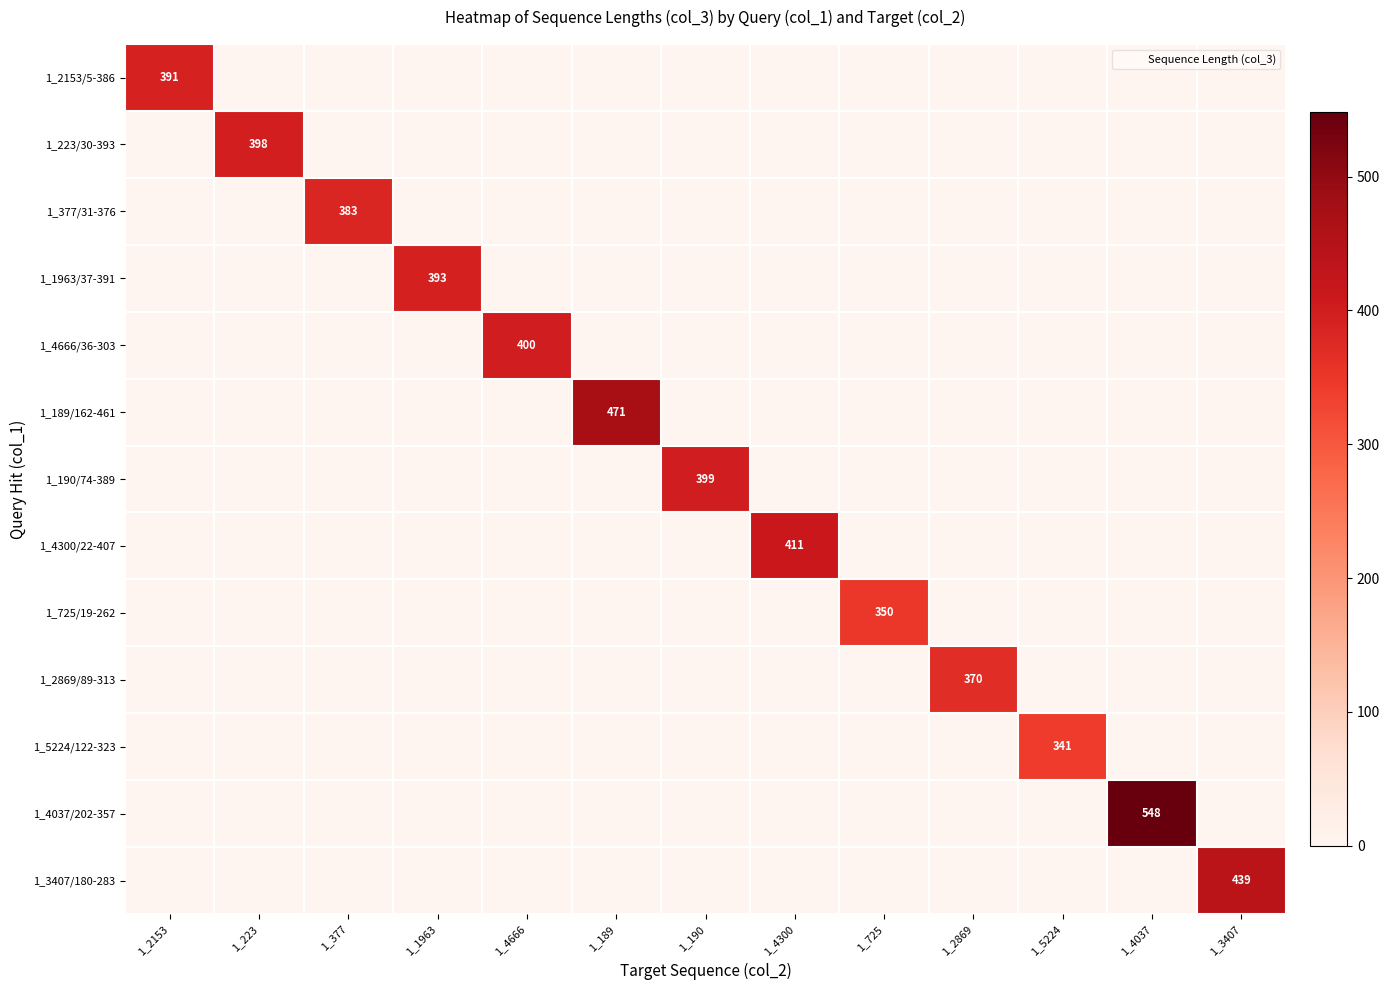

List the labels in order of 1_1963/37-391 value, smallest first.

1_2153, 1_223, 1_377, 1_4666, 1_189, 1_190, 1_4300, 1_725, 1_2869, 1_5224, 1_4037, 1_3407, 1_1963